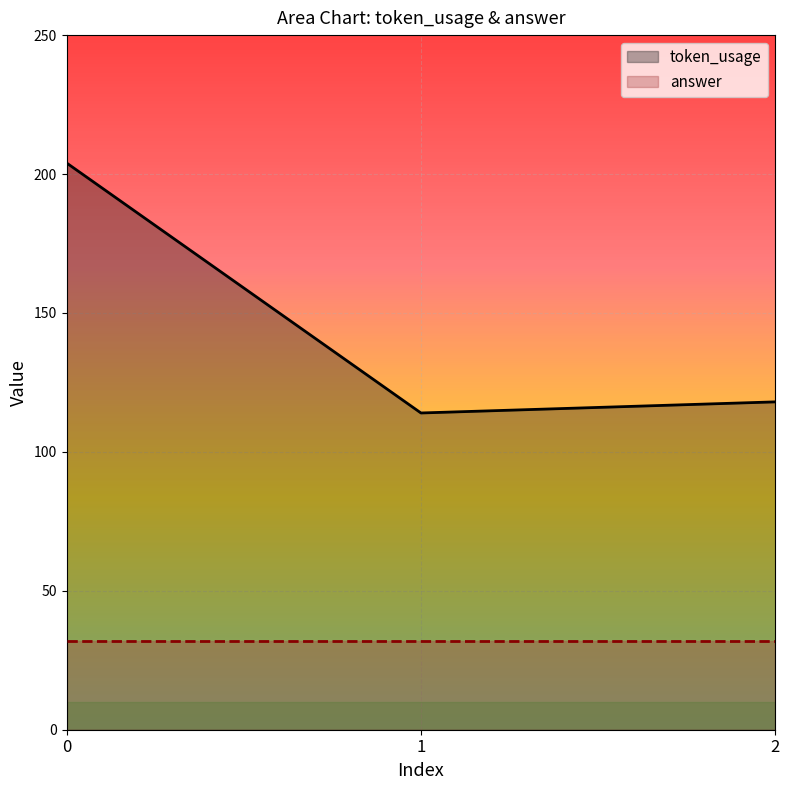

True or false: token_usage has a value of 43 at 2.

False